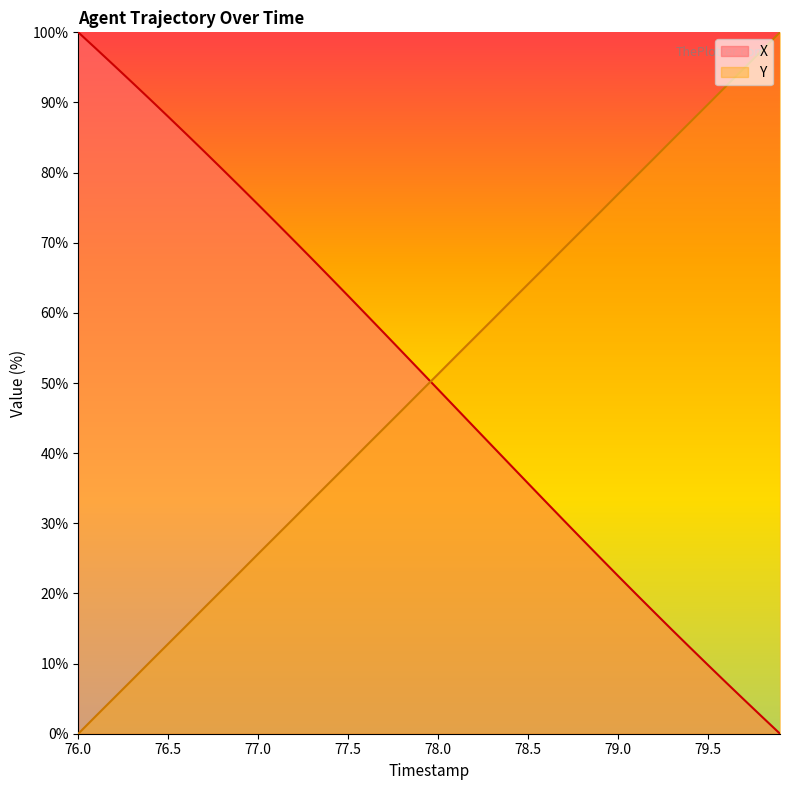

Rank the series at 79.5 from highest to lowest value.

Y, X